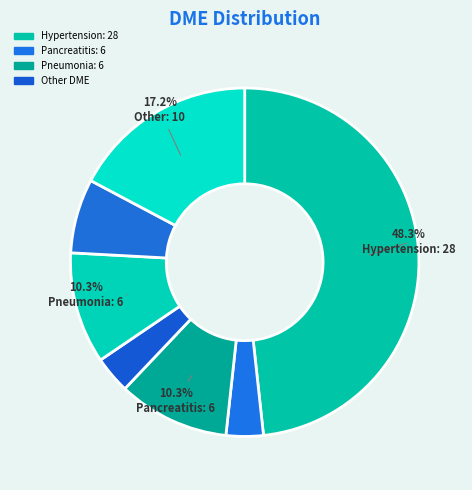

How many segments does this pie chart have?

7